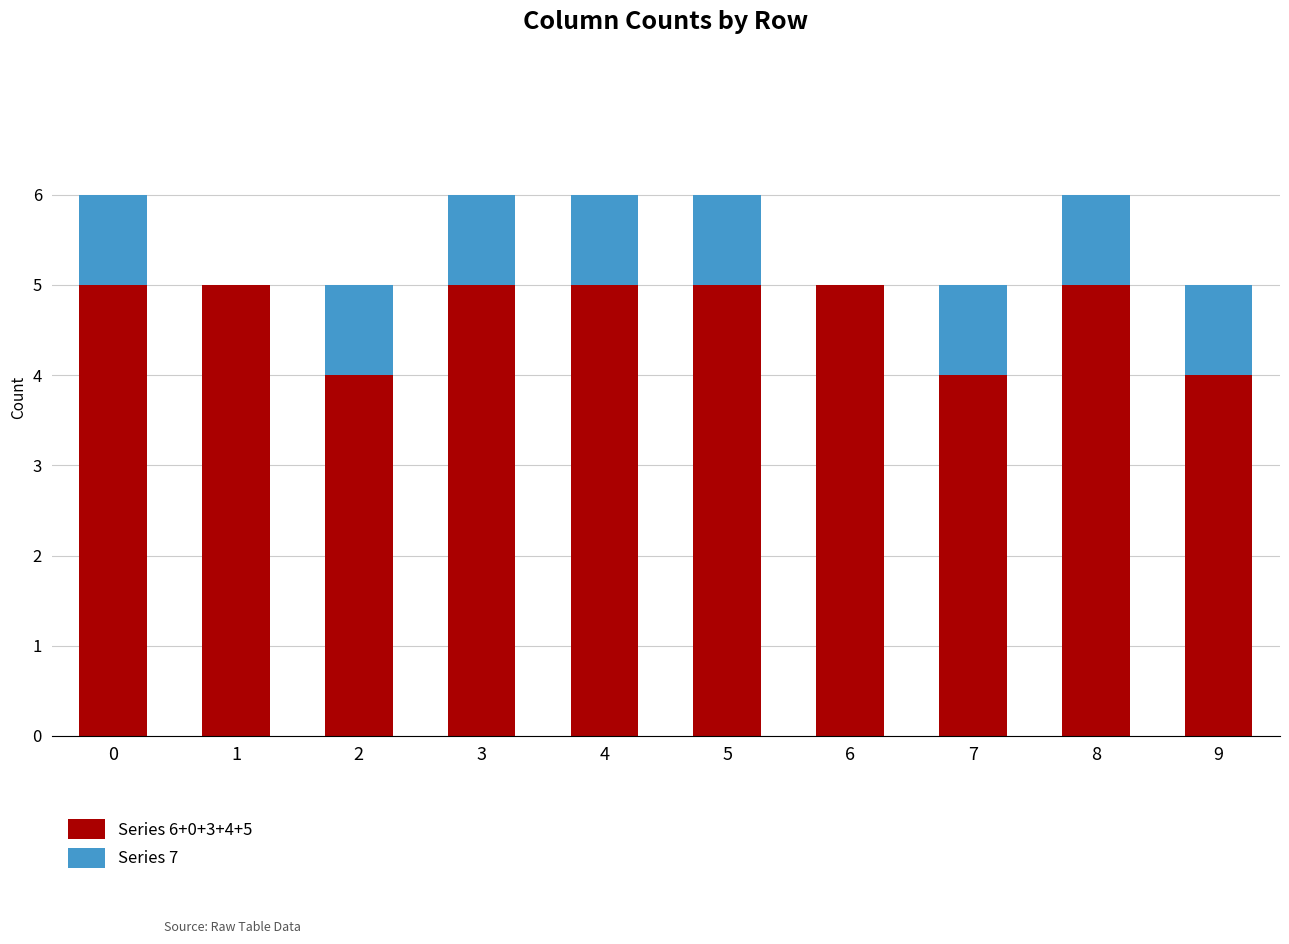

The Series 6+0+3+4+5 series shows 5 at 4. True or false?

True